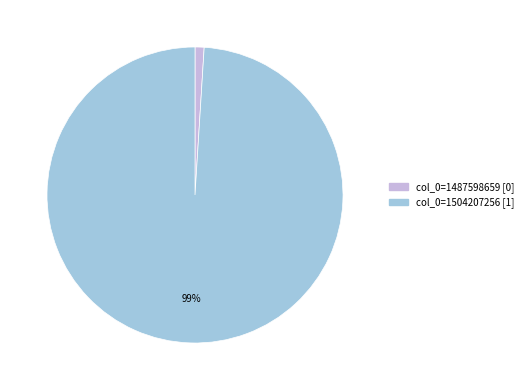

To the nearest percent, what is the average slice percentage?

50%